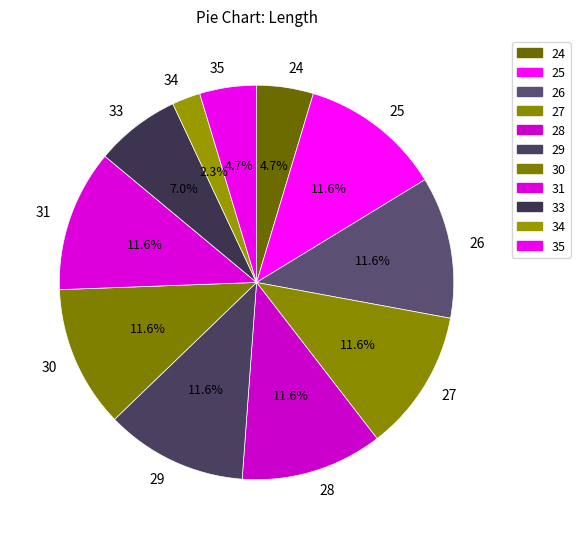

Which has a higher value, 35 or 26?

26